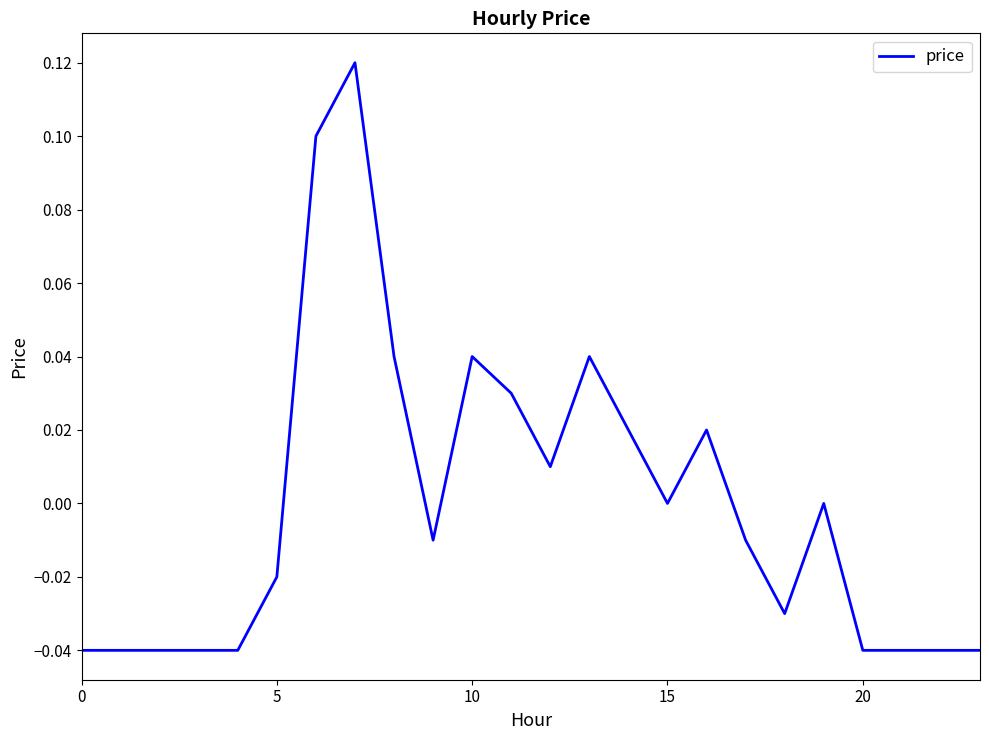

What is the difference between the maximum and second lowest values?

0.2